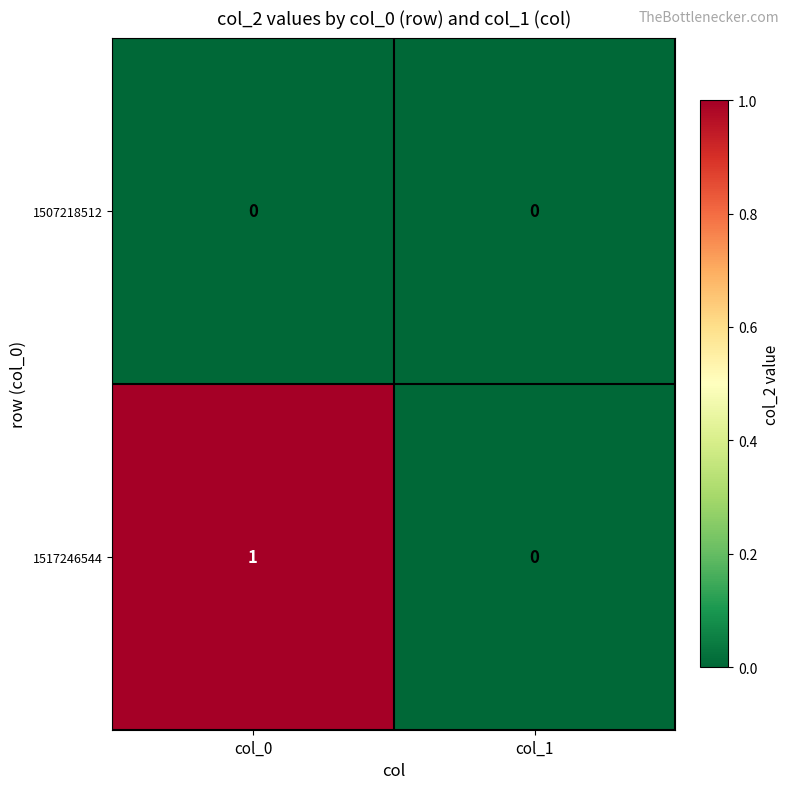

What is the difference between the highest and lowest values at col_0?

1